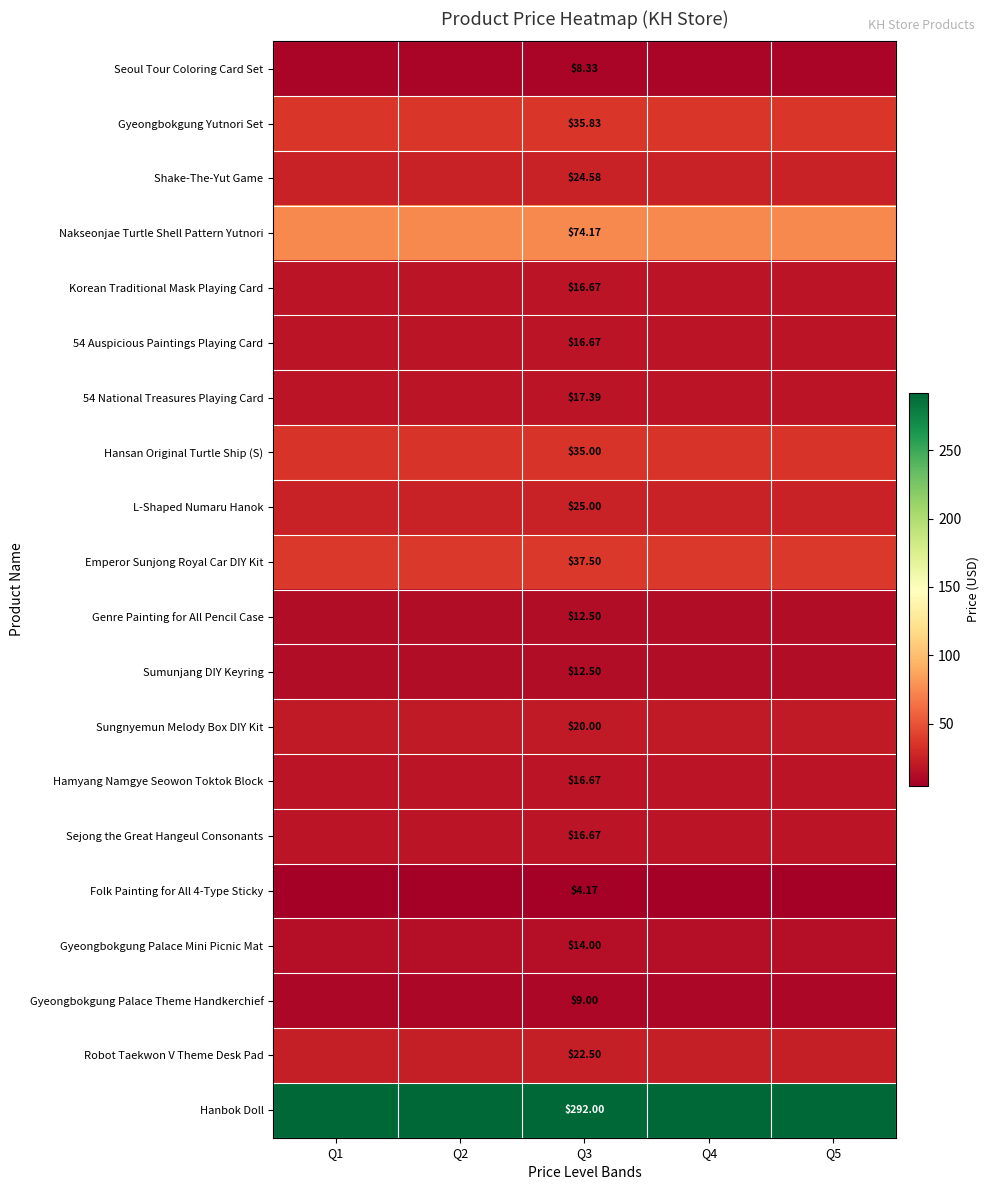

What is the smallest value displayed?

4.2